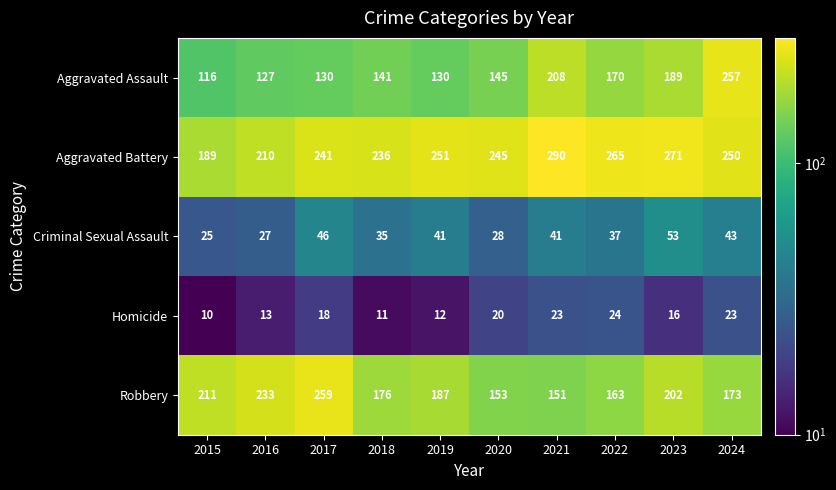

At 2016, list the series in order from smallest to largest.

Homicide, Criminal Sexual Assault, Aggravated Assault, Aggravated Battery, Robbery